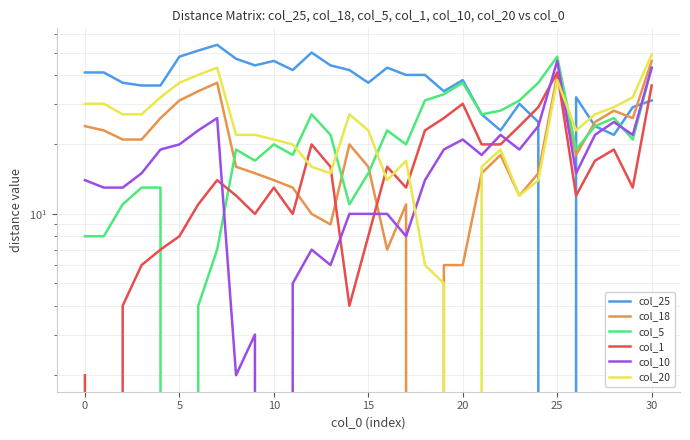

How many lines are shown in the chart?

6